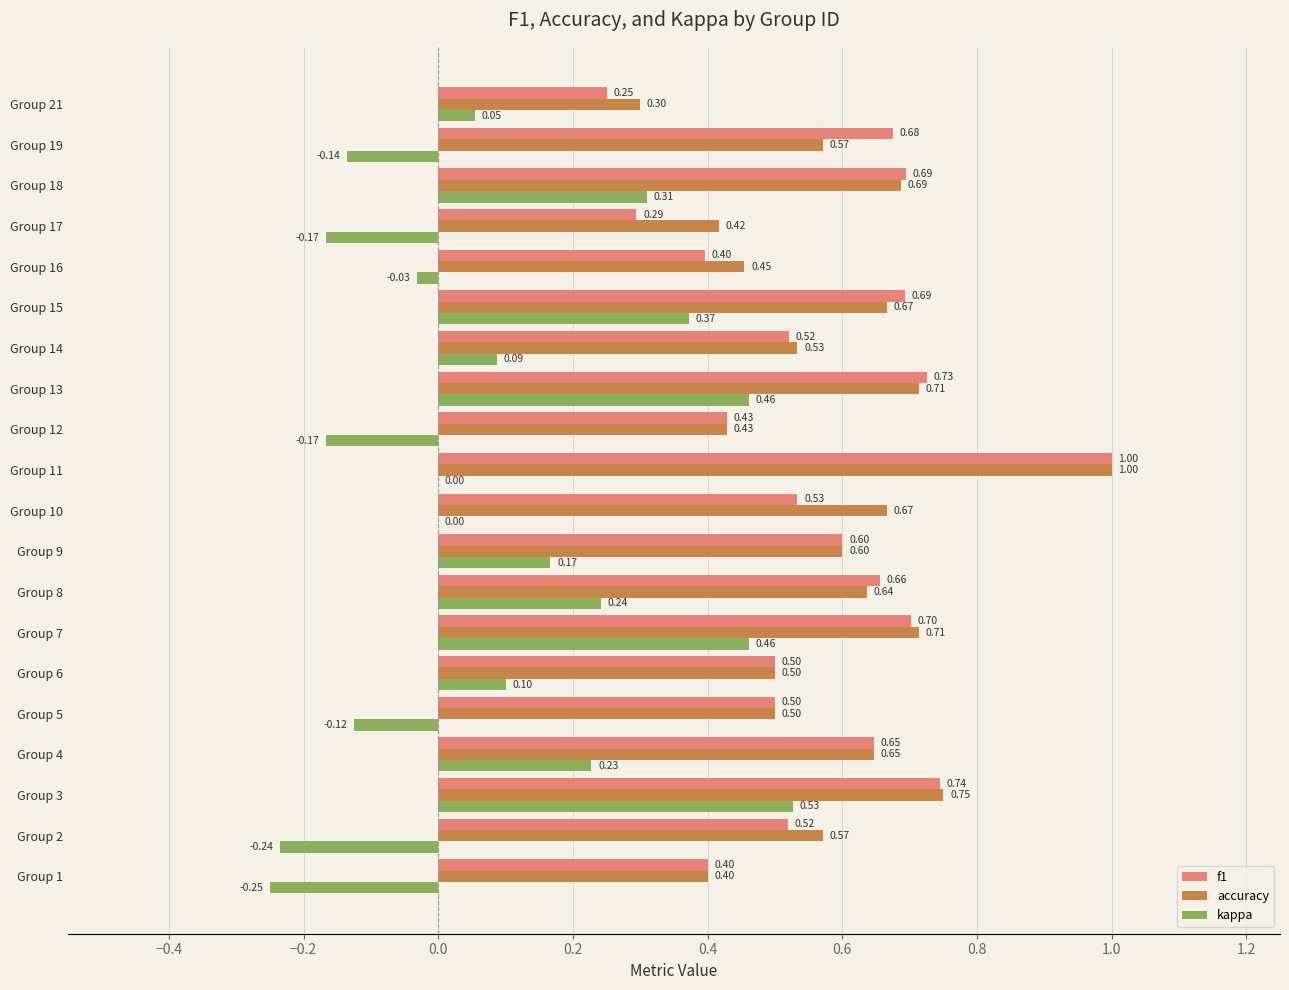

Between Group 13 and Group 21, which series saw the biggest shift?

f1